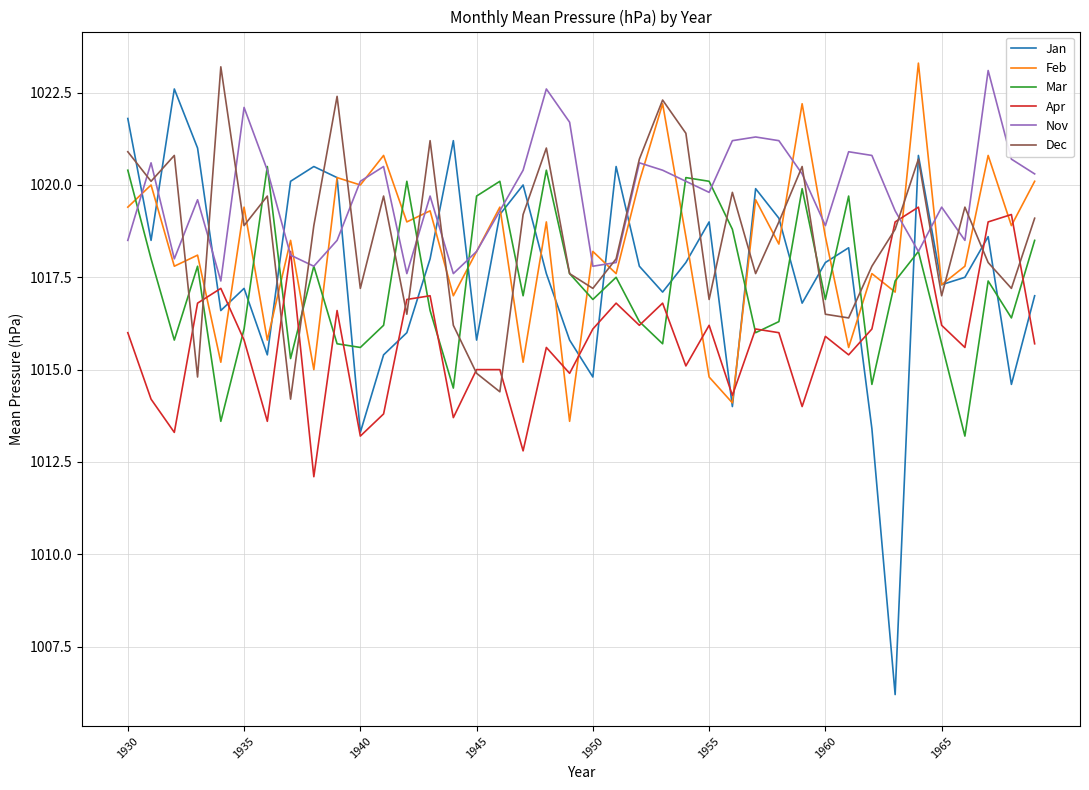

How many lines are shown in the chart?

6